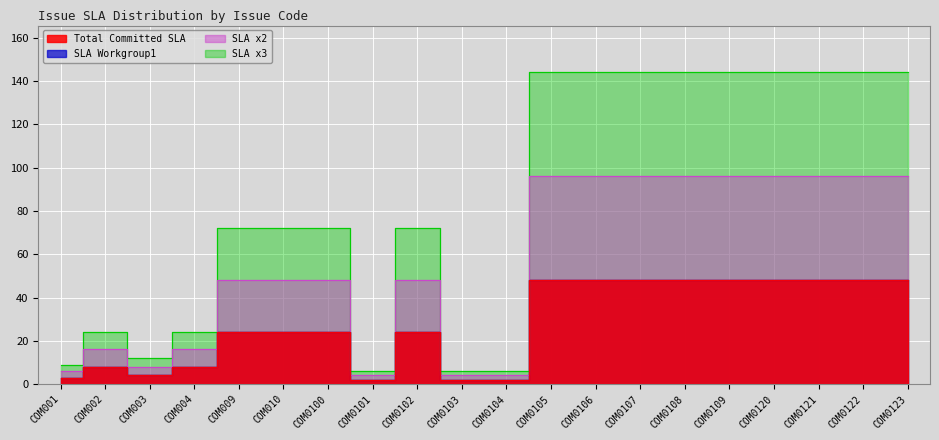

What is the difference between the highest and lowest values at COM0107?

96